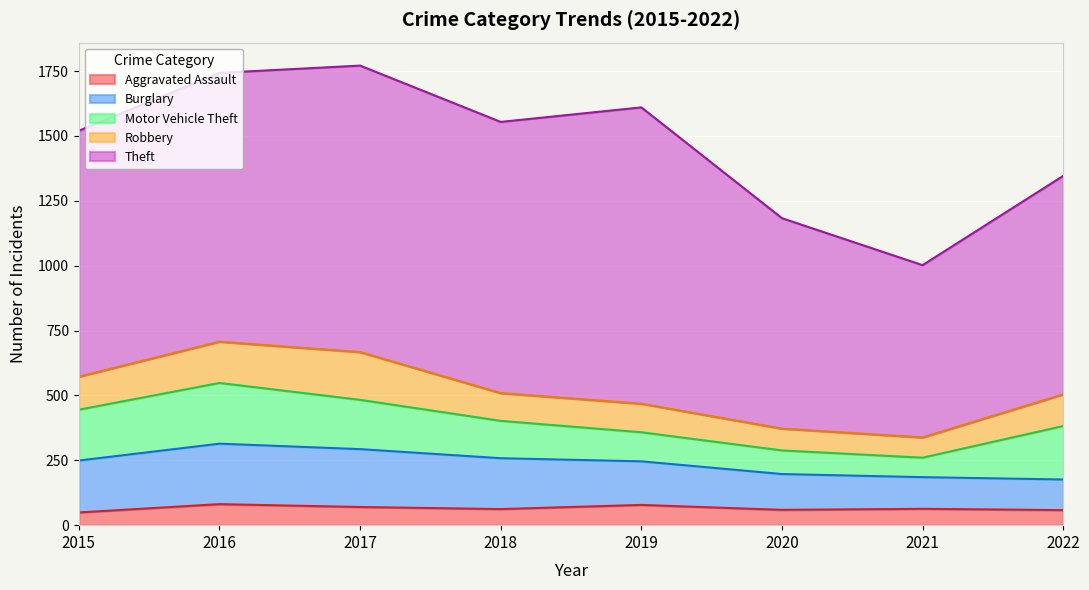

Where does the Robbery series first go above 122?

2015